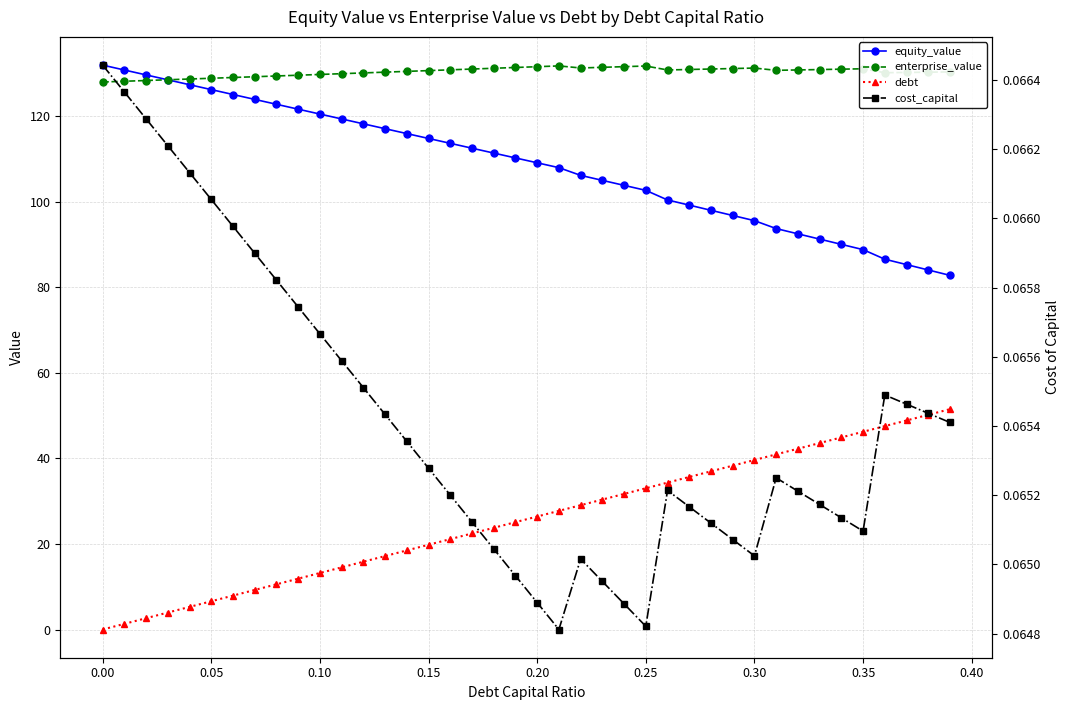

List the series in order of their overall mean, highest first.

enterprise_value, equity_value, debt, cost_capital